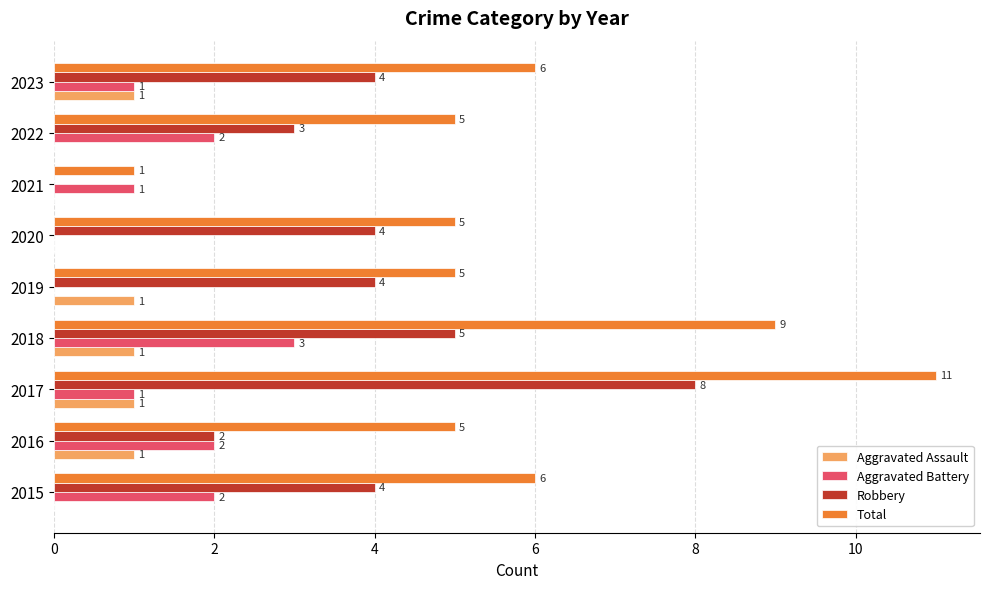

Between 2017 and 2023, which series saw the biggest shift?

Total